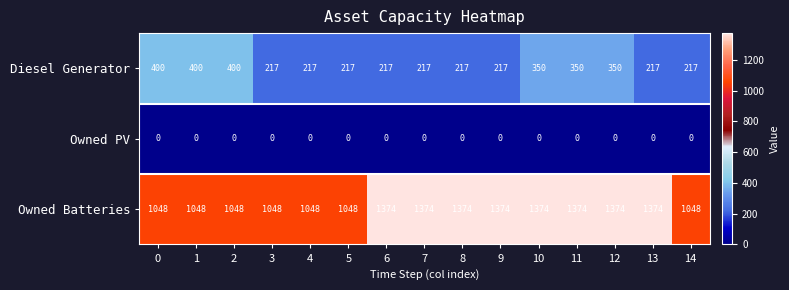

Between 1 and 6, which series saw the biggest shift?

Owned Batteries